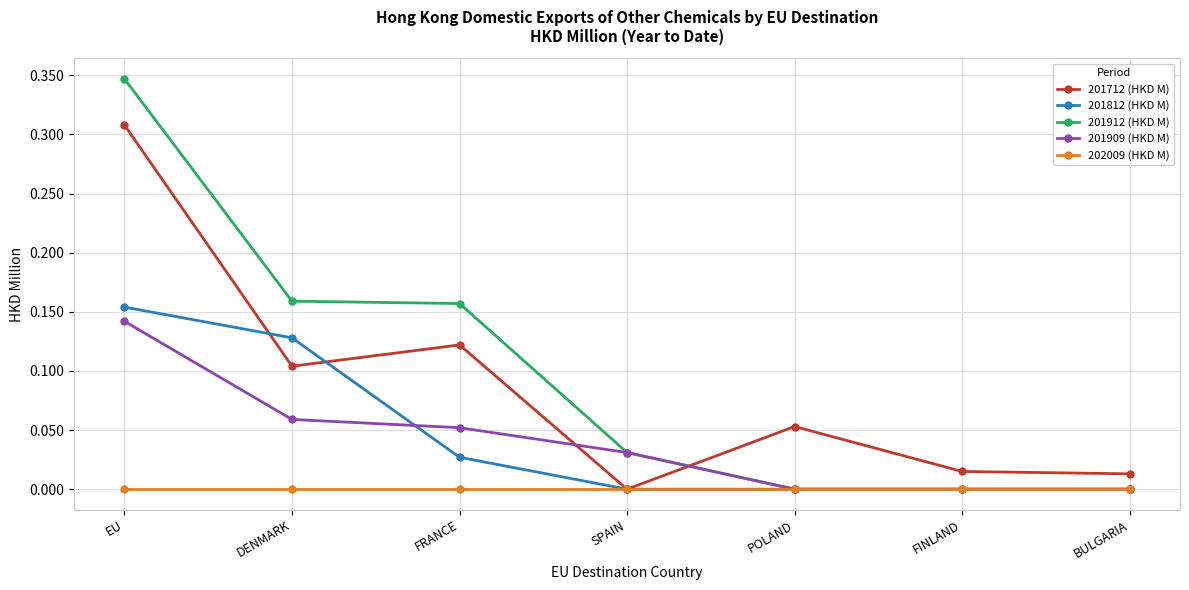

How many data points in 201712 (HKD M) are above 0?

6